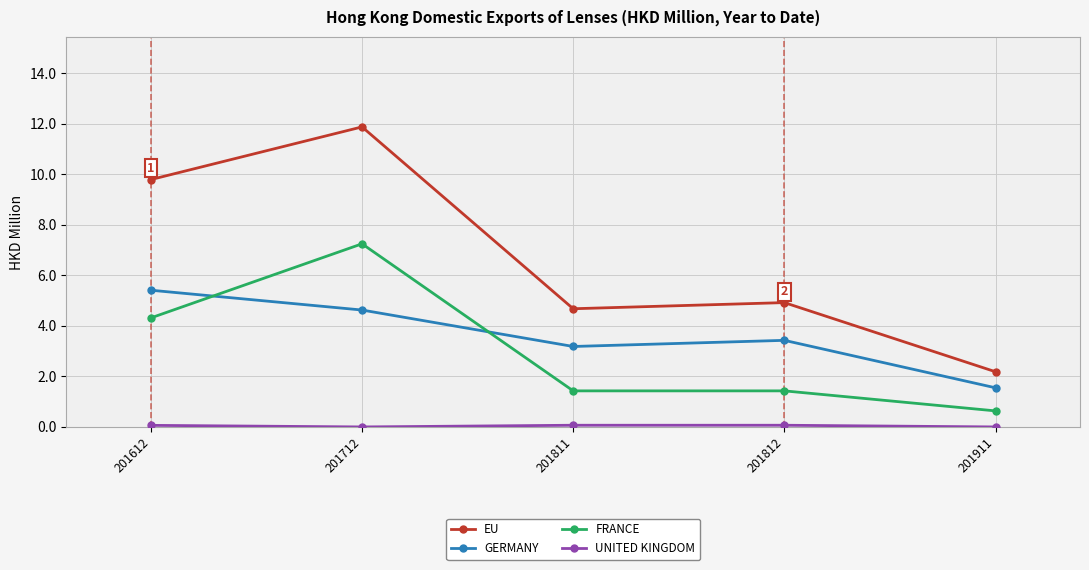

At which category does FRANCE reach its first local peak?

201712